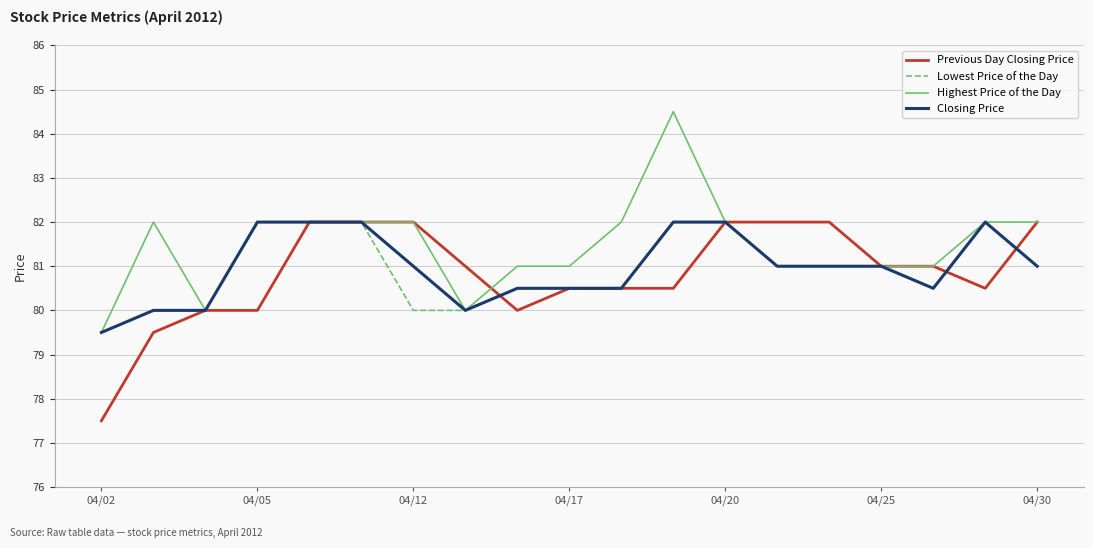

Which series has the largest total across all categories?

Highest Price of the Day